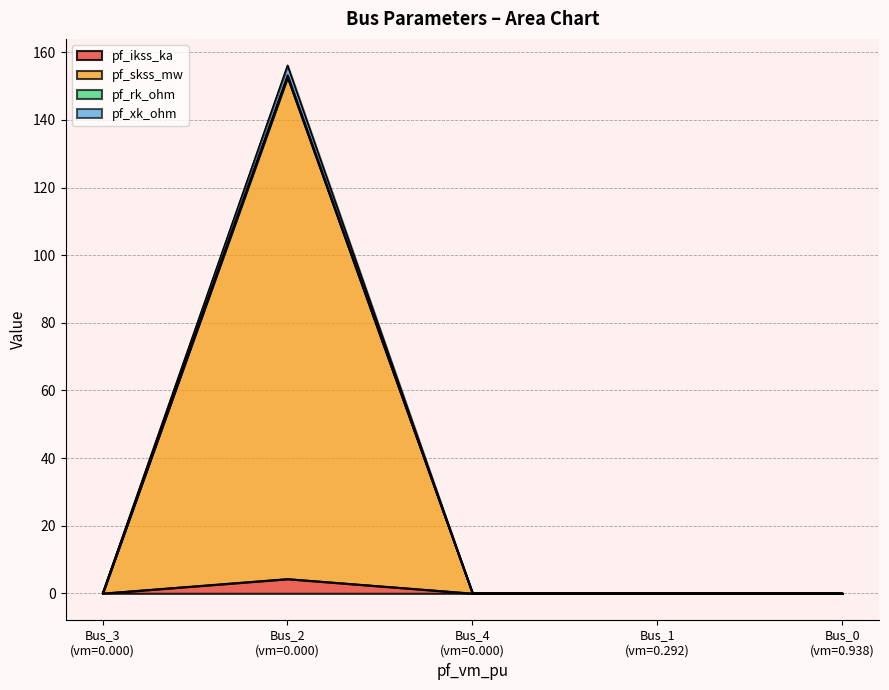

The value of pf_xk_ohm at Bus_2 is 2.9. True or false?

True